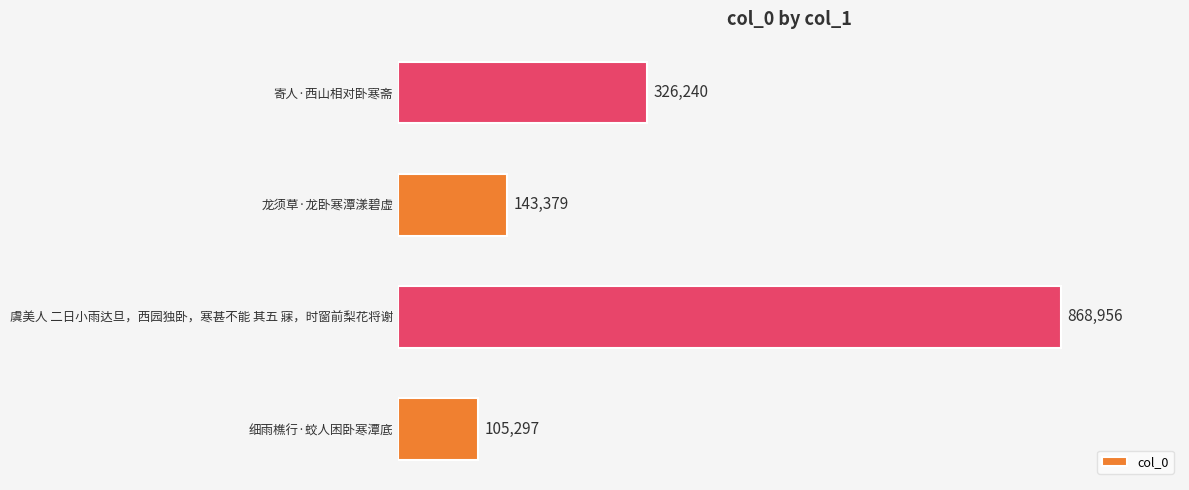

Rank the categories by value from lowest to highest.

细雨樵行·蛟人困卧寒潭底, 龙须草·龙卧寒潭漾碧虚, 寄人·西山相对卧寒斋, 虞美人 二日小雨达旦，西园独卧，寒甚不能 其五 寐，时窗前梨花将谢